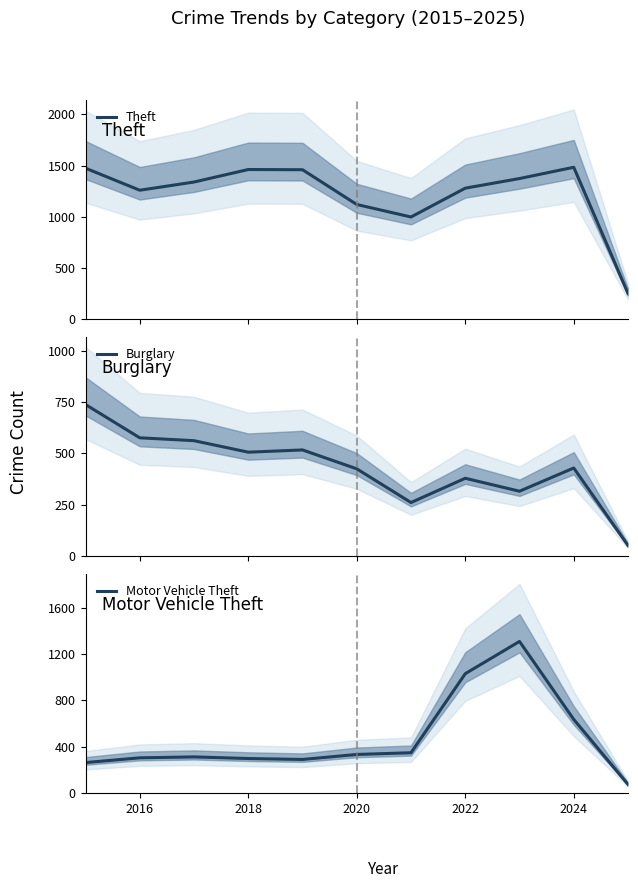

True or false: Motor Vehicle Theft has more than 2 interior local peaks.

False